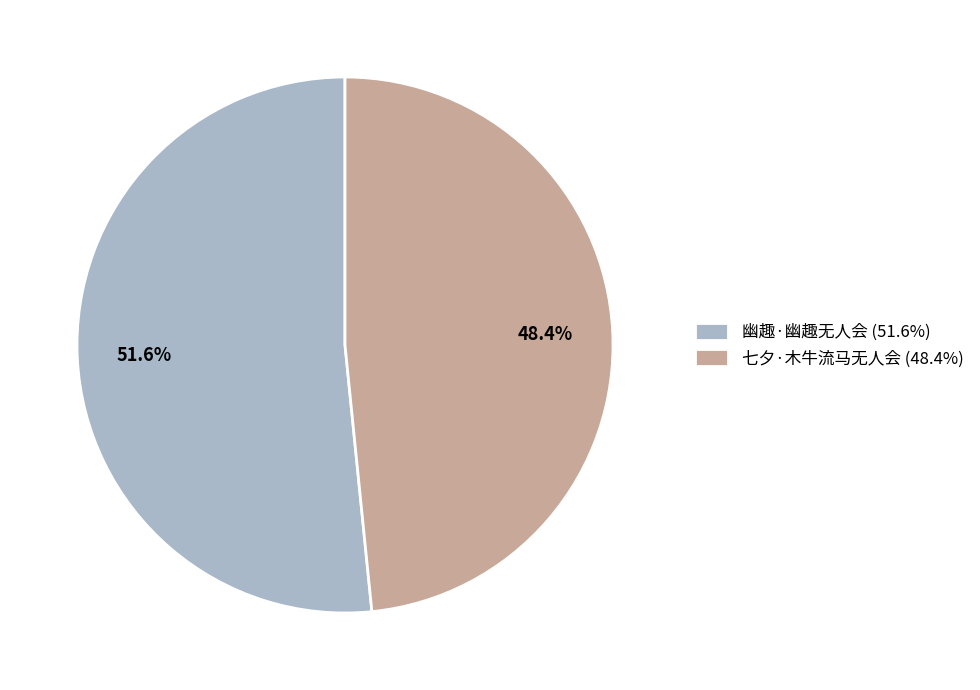

Approximately how many times larger is the value at 七夕·木牛流马无人会 compared to 幽趣·幽趣无人会?

0.9